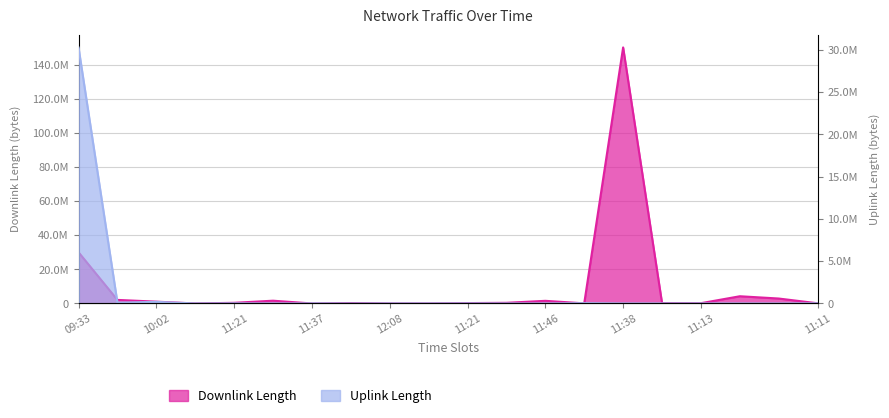

Rank the series by their maximum value, from lowest to highest.

Uplink Length, Downlink Length